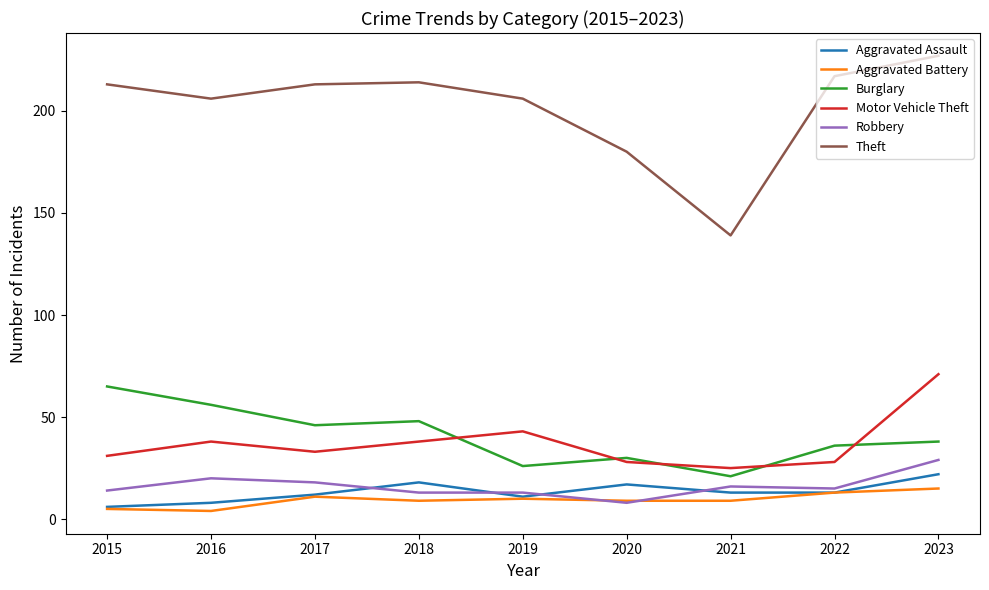

Where is the first local maximum for Aggravated Battery?

2017